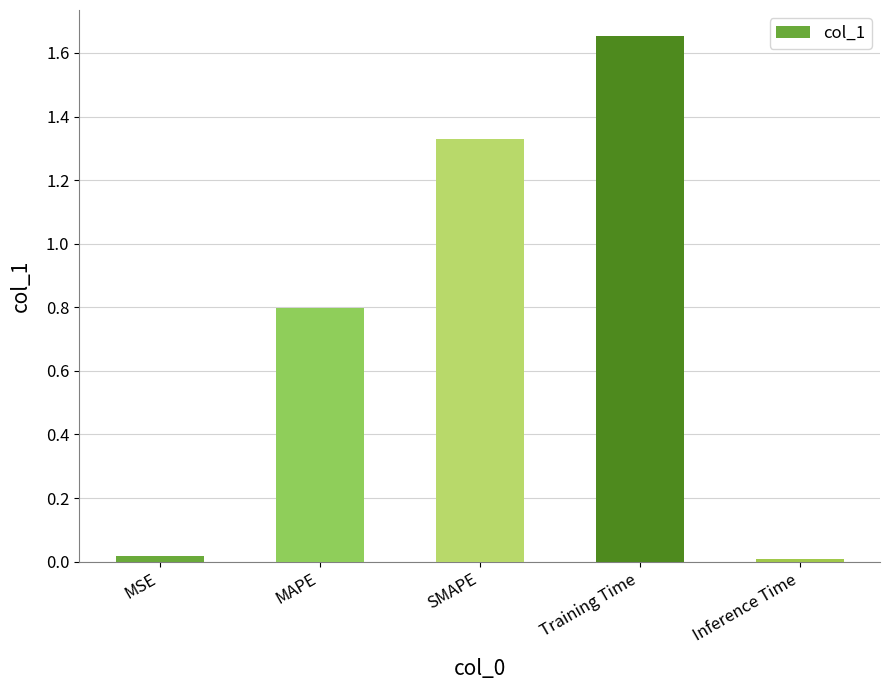

What is the sum of all values?

3.8